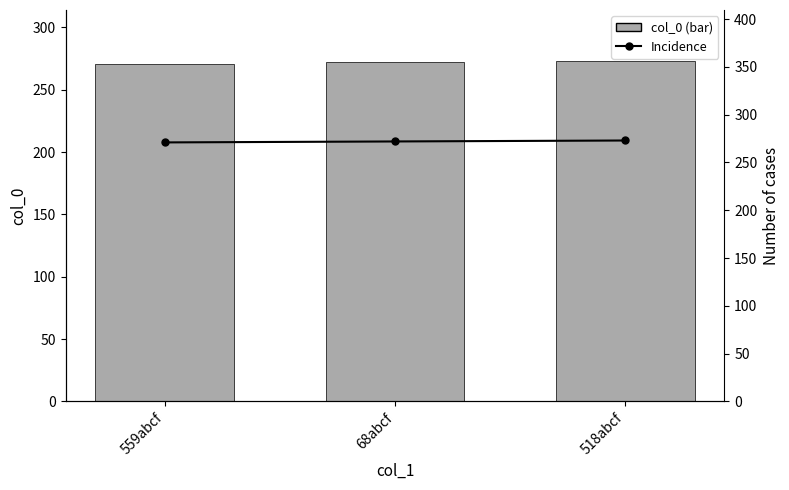

Is the value of Incidence (col_0 overlay) at 68abcf greater than the value of col_0 at 518abcf?

No